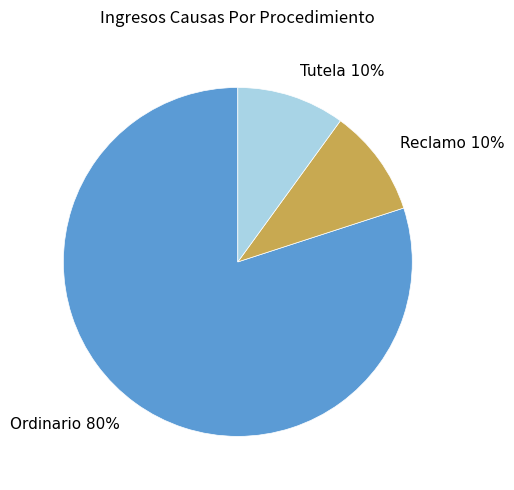

Count the number of slices in the pie.

3